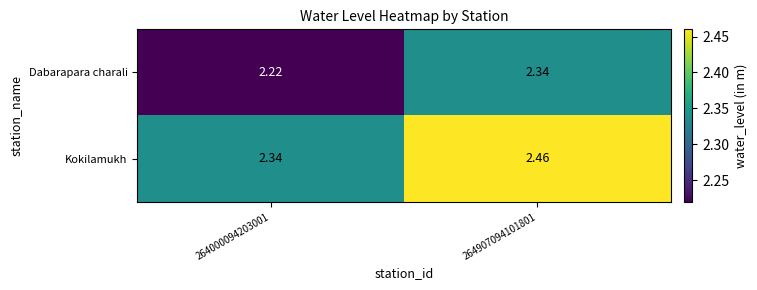

At 264907094101801, list the series in order from largest to smallest.

Kokilamukh, Dabarapara charali